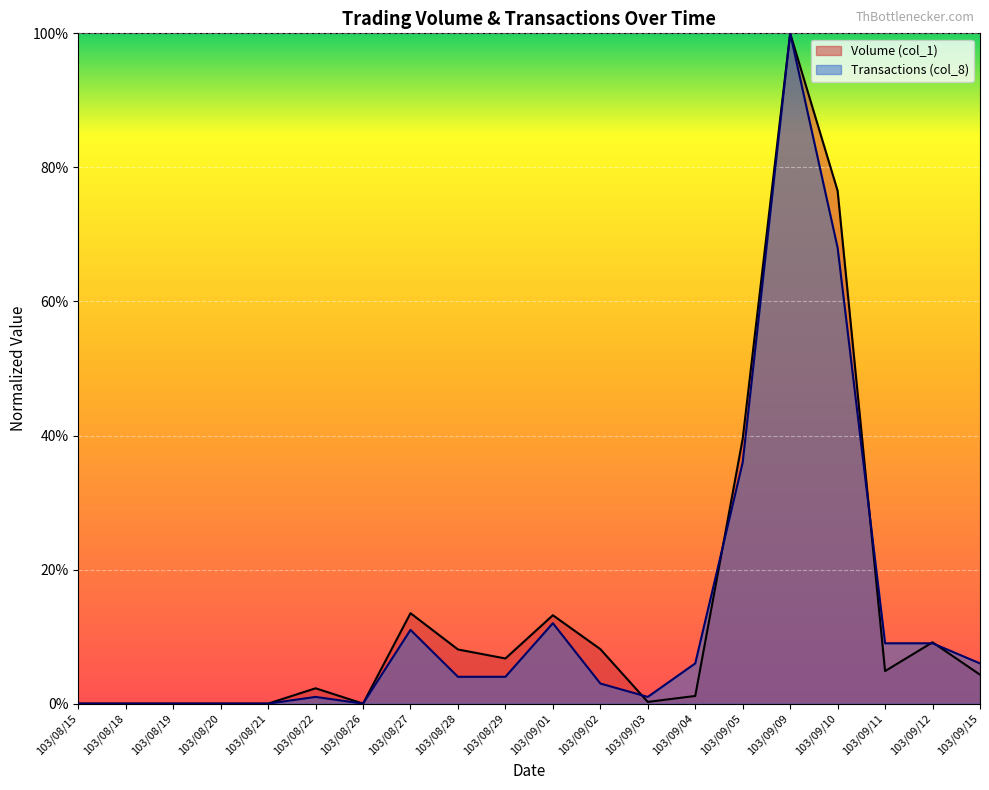

Reading left to right, list all the values displayed in this chart.

Volume (col_1): 0.0	0.0	0.0	0.0	0.0	2.3	0.0	13.5	8.1	6.7	13.2	8.1	0.3	1.1	39.5	100.0	76.5	4.9	9.1	4.3
Transactions (col_8): 0.0	0.0	0.0	0.0	0.0	1.0	0.0	11.0	4.0	4.0	12.0	3.0	1.0	6.0	36.0	100.0	68.0	9.0	9.0	6.0